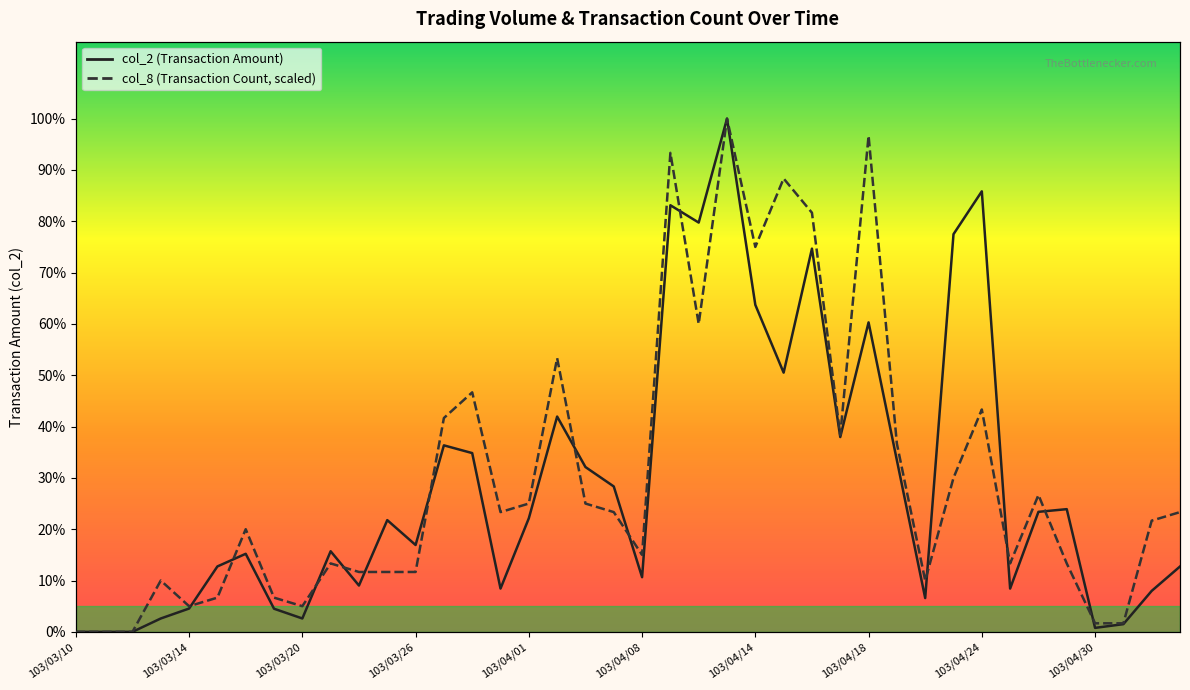

How many data points does each series have?

40